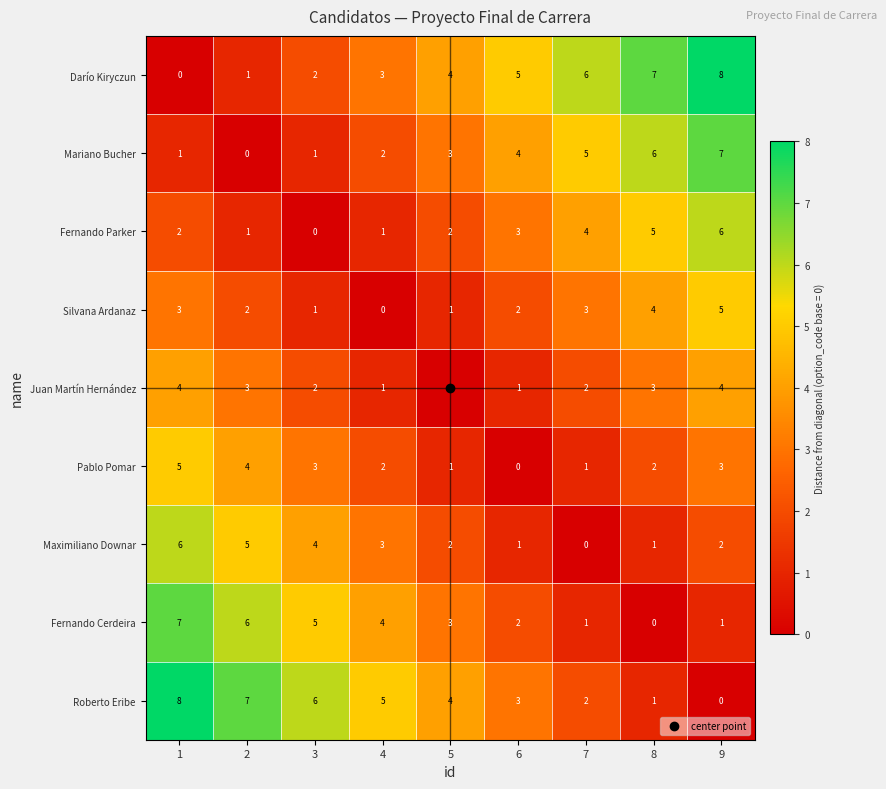

Count the Fernando Cerdeira values in the range 1 to 5.

6